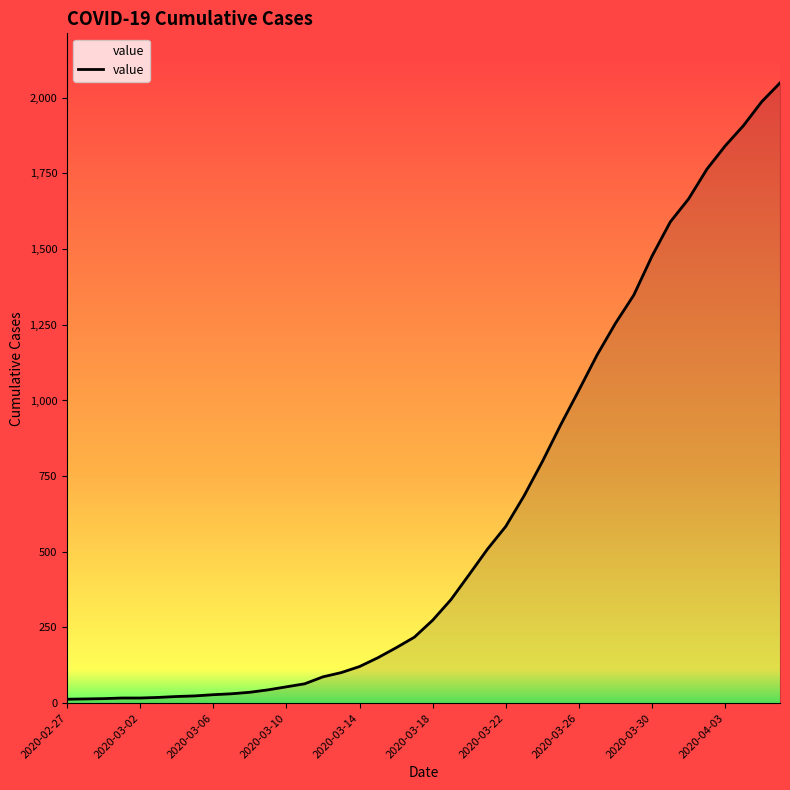

How many lines are shown in the chart?

1